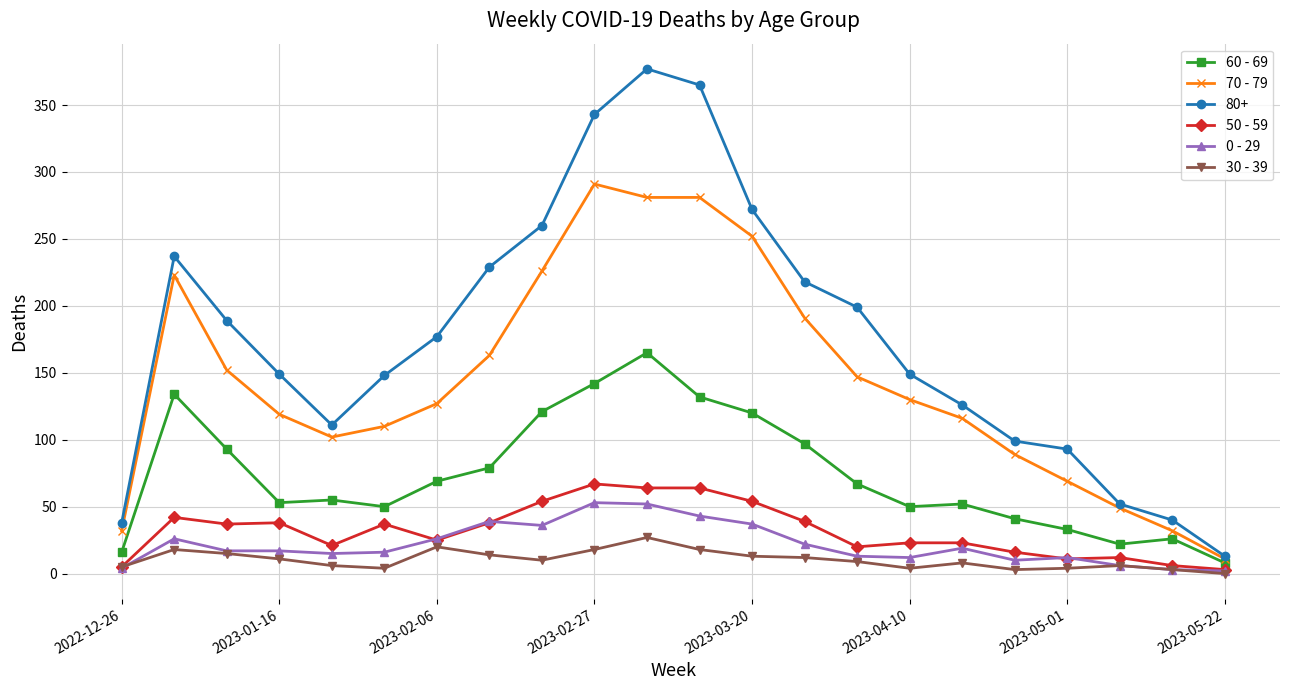

Which series has the largest range (max minus min)?

80+